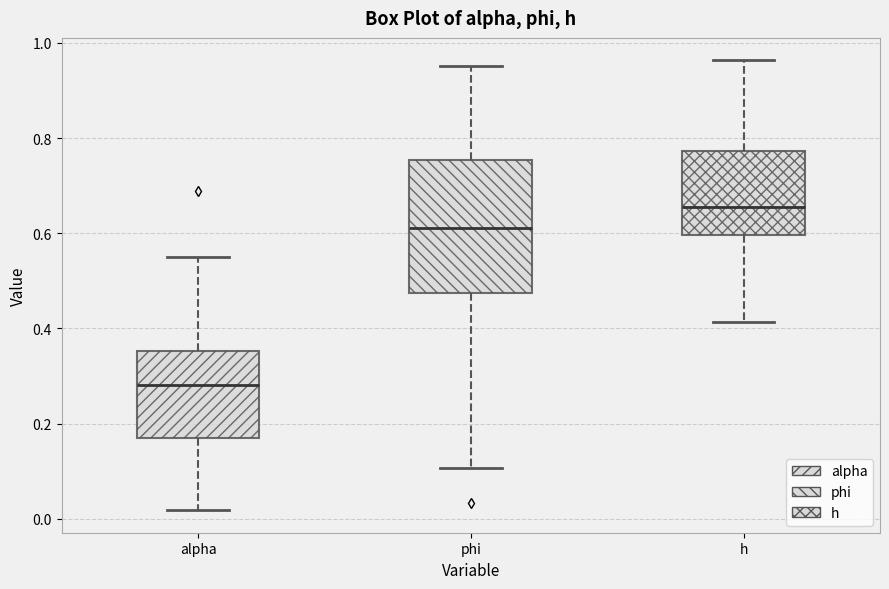

Reading left to right, read every box against the y-axis: the position of its median line, the range the box covers, and the ends of its whiskers. The values are not printed on the chart, so give them approximately, as read against the axis.

alpha: median 0.28, box 0.18 to 0.36, whiskers 0.02 to 0.56
phi: median 0.62, box 0.48 to 0.76, whiskers 0.10 to 0.96
h: median 0.66, box 0.60 to 0.78, whiskers 0.42 to 0.96